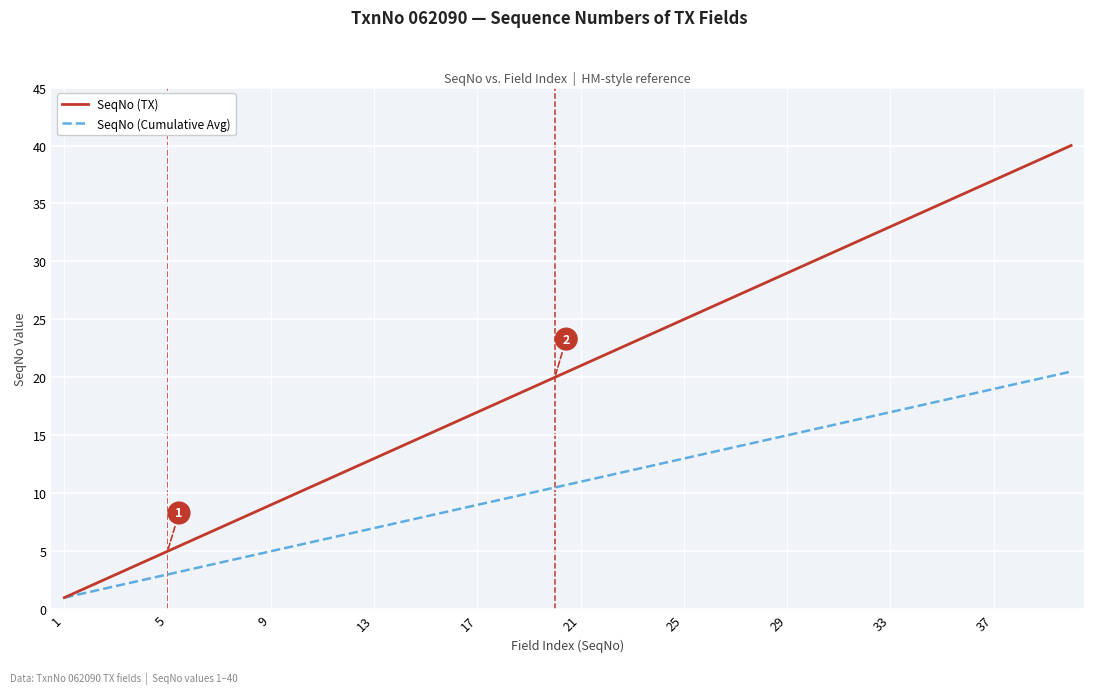

What is the difference between the maximum and minimum values in the SeqNo (TX) series?

39.0